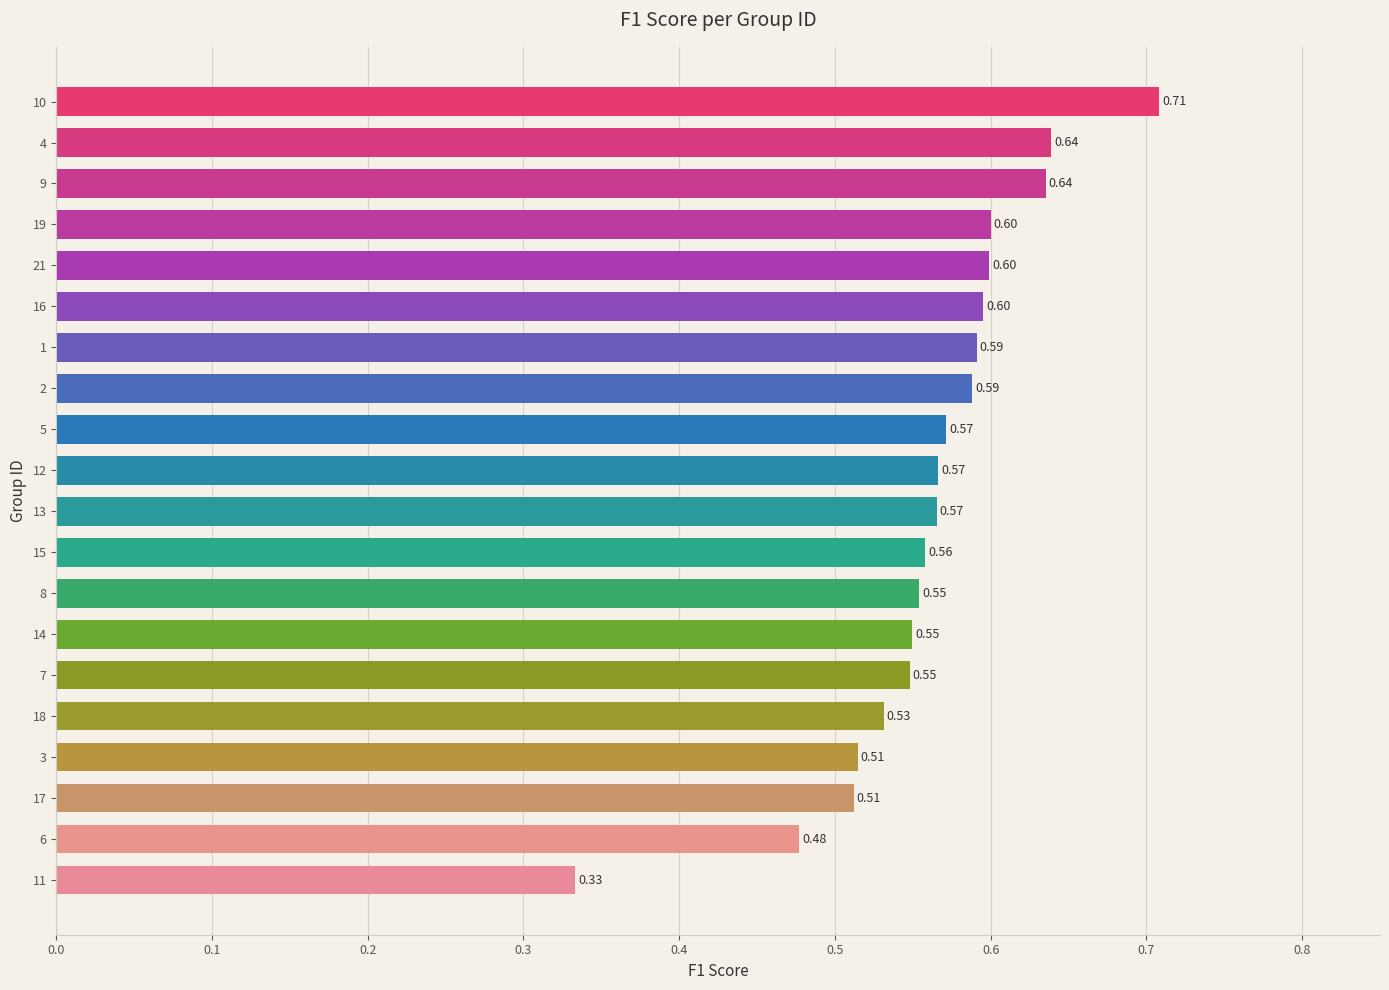

Which has a higher value, 5 or 17?

5